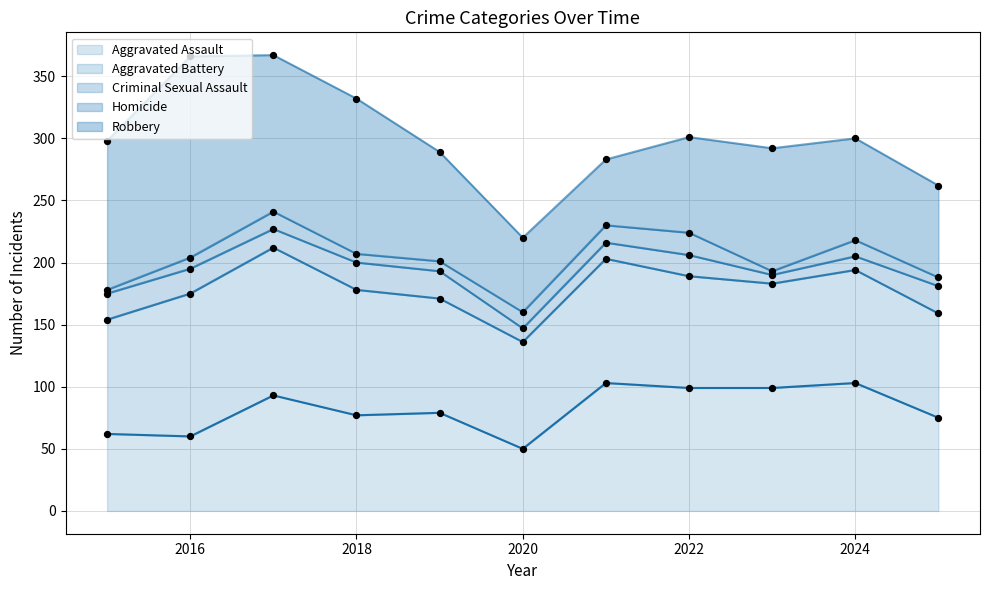

At how many categories does at least one series exceed 18?

11